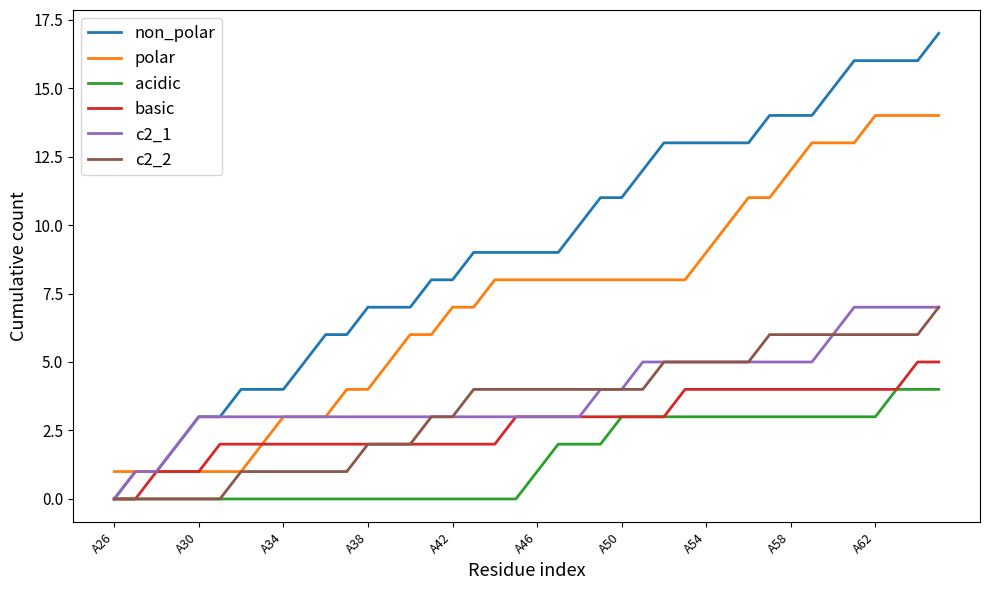

Which series has the widest spread of values?

non_polar